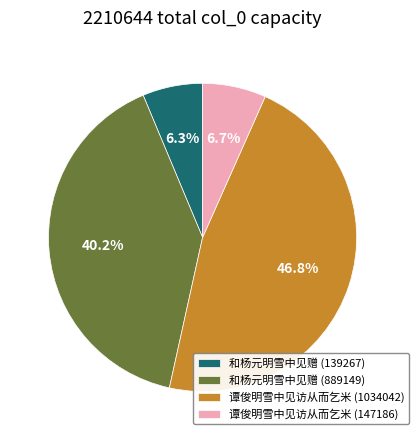

Is there a majority slice in this chart?

No